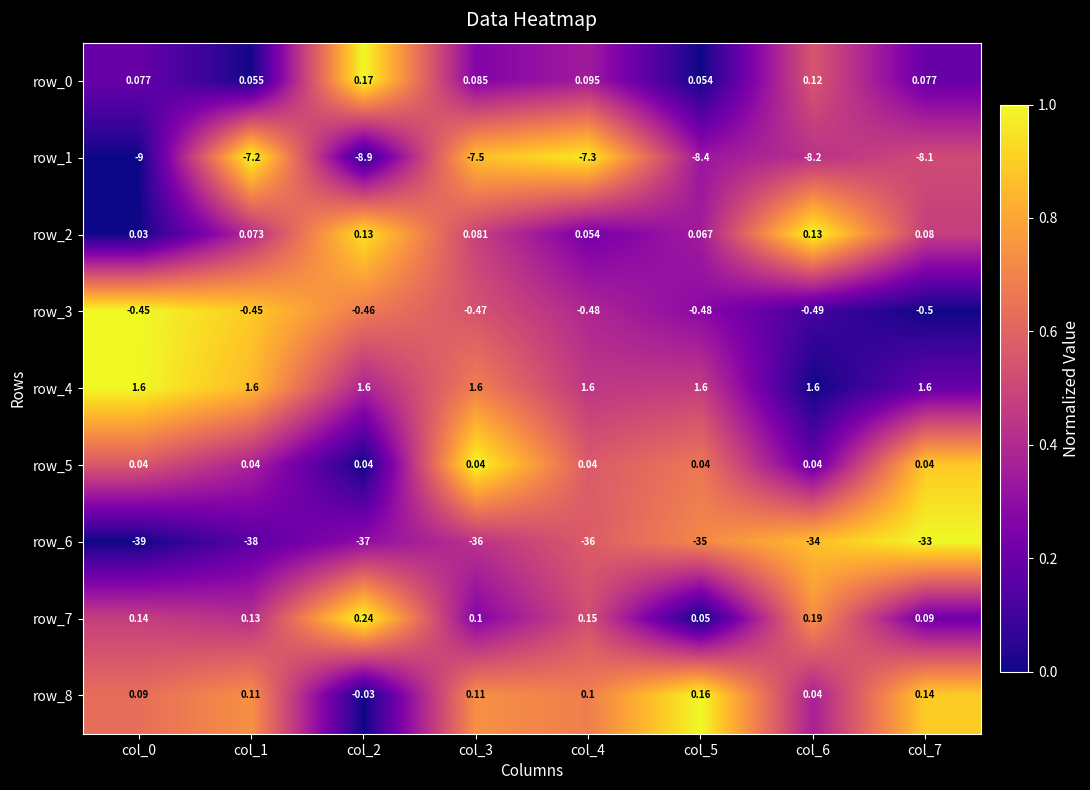

What is the sum of the row_4 values at col_4 and col_3?

3.2